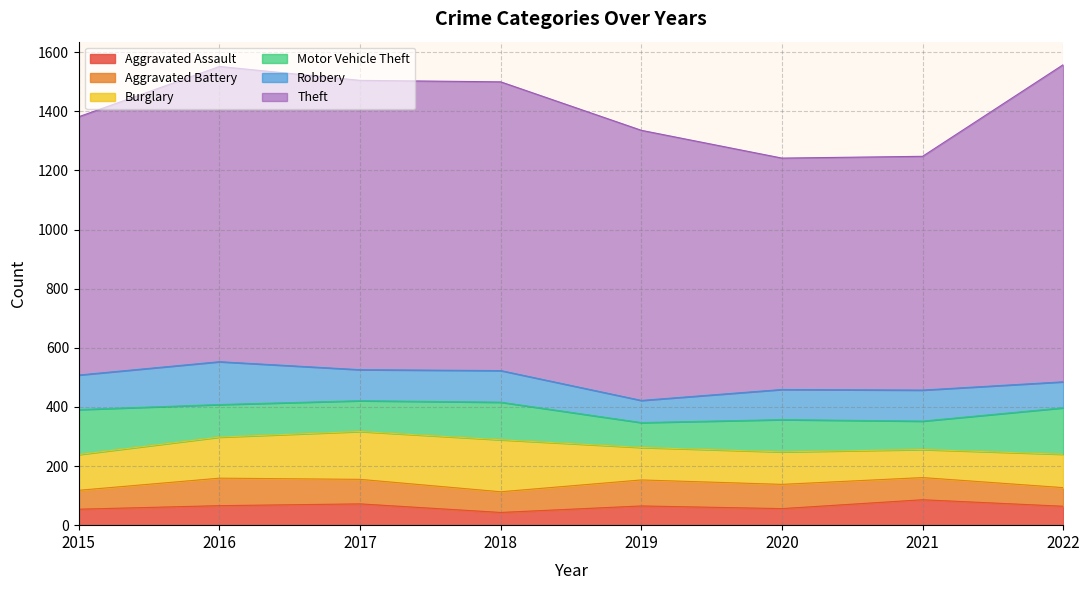

What is the difference between the second highest and minimum values in the Motor Vehicle Theft series?

68